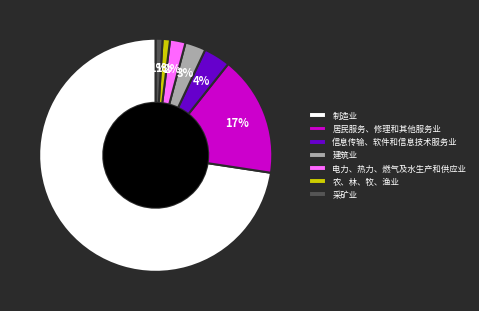

To the nearest percent, what is the combined percentage of 采矿业 and 农、林、牧、渔业?

2%